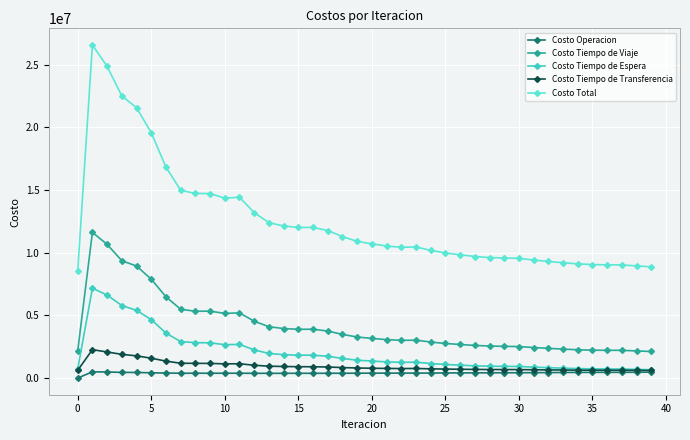

List the series in order of their peak value, lowest first.

Costo Operacion, Costo Tiempo de Transferencia, Costo Tiempo de Espera, Costo Tiempo de Viaje, Costo Total